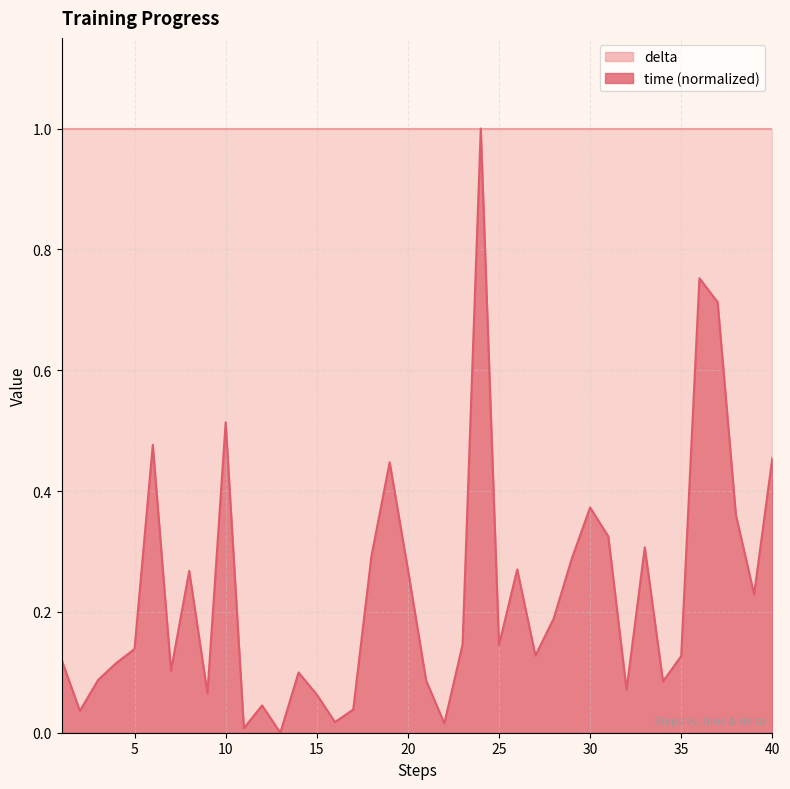

What is the value of the 39th point from the left?

0.2